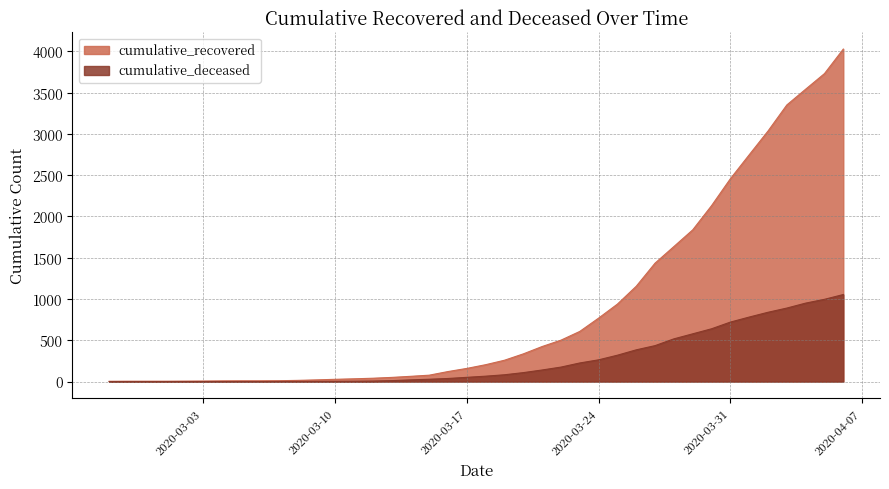

What is the average value of the cumulative_deceased series?

258